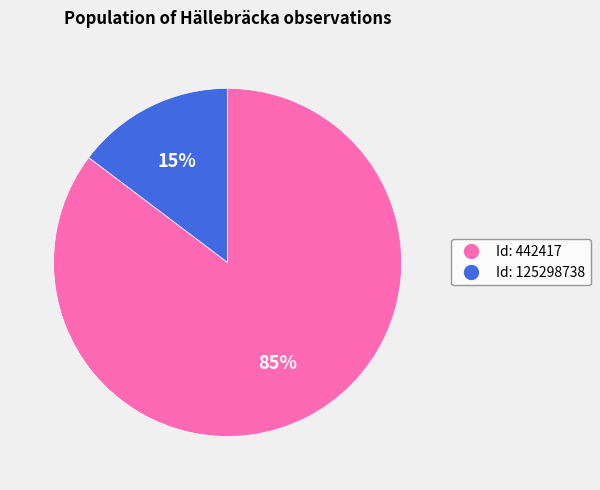

To the nearest percent, what is the average slice percentage?

50%